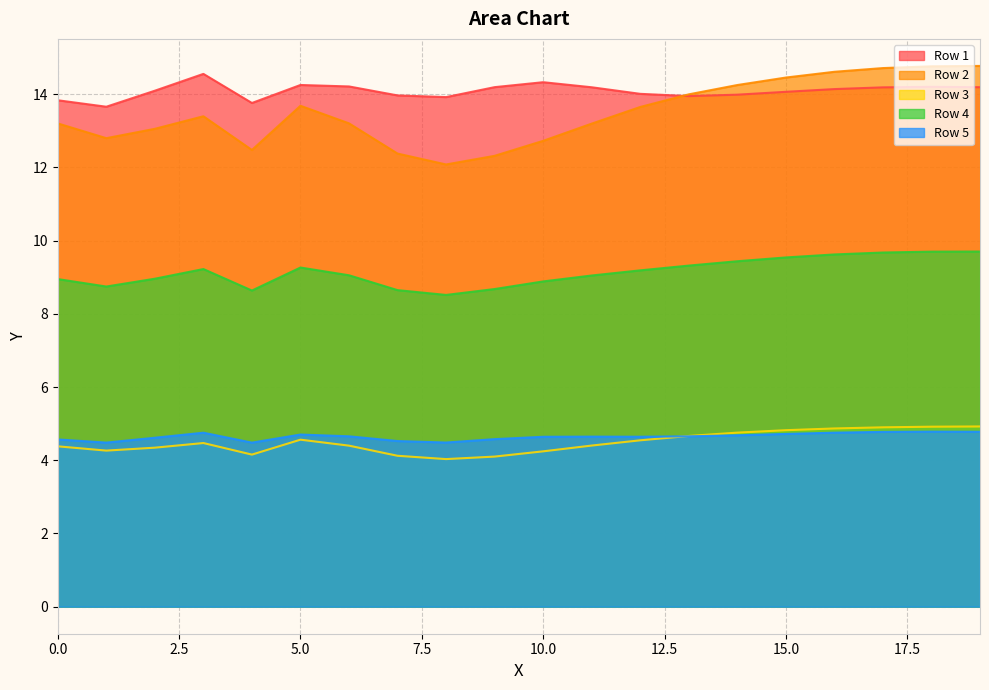

Which series has the largest range (max minus min)?

Row 2